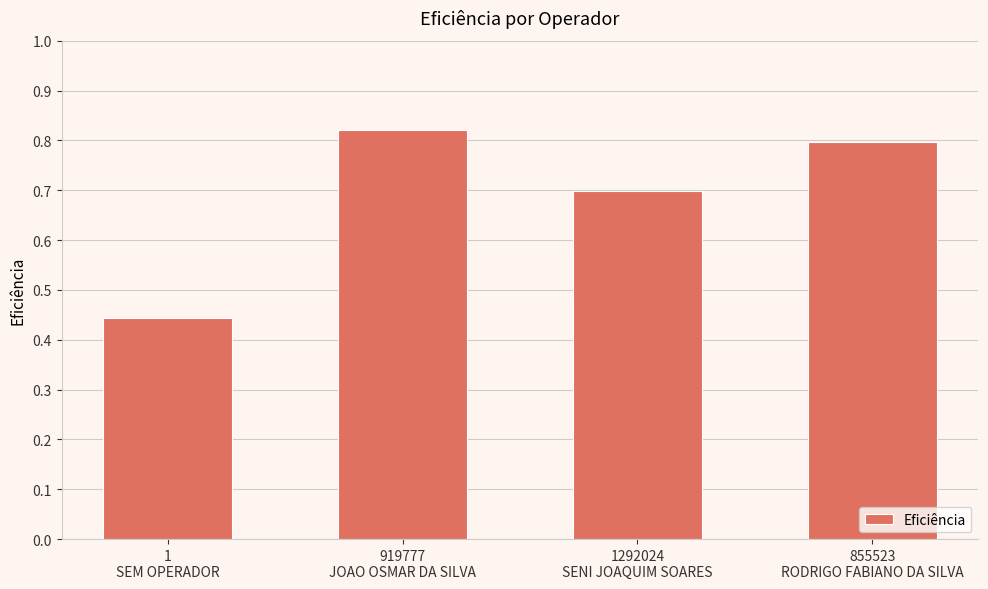

What is the sum of all values?

2.8